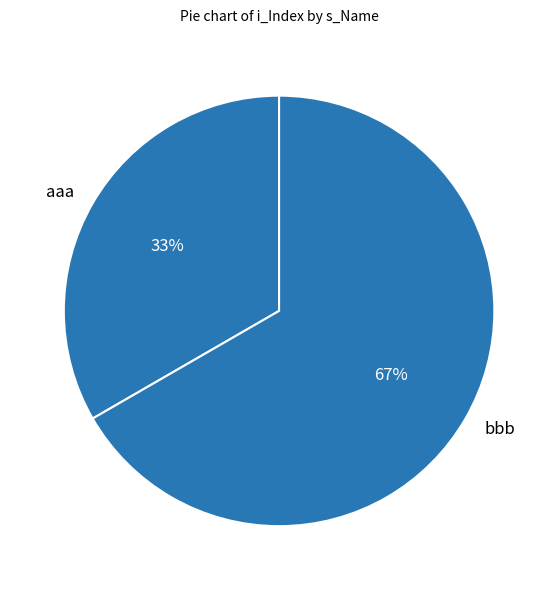

Does aaa represent more than half of the total?

No